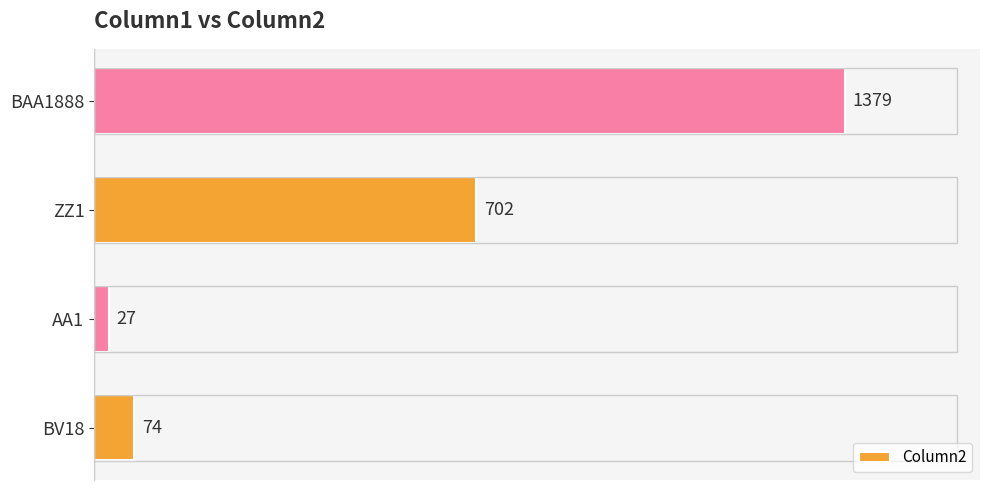

The chart shows a value of 839 at BAA1888. True or false?

False